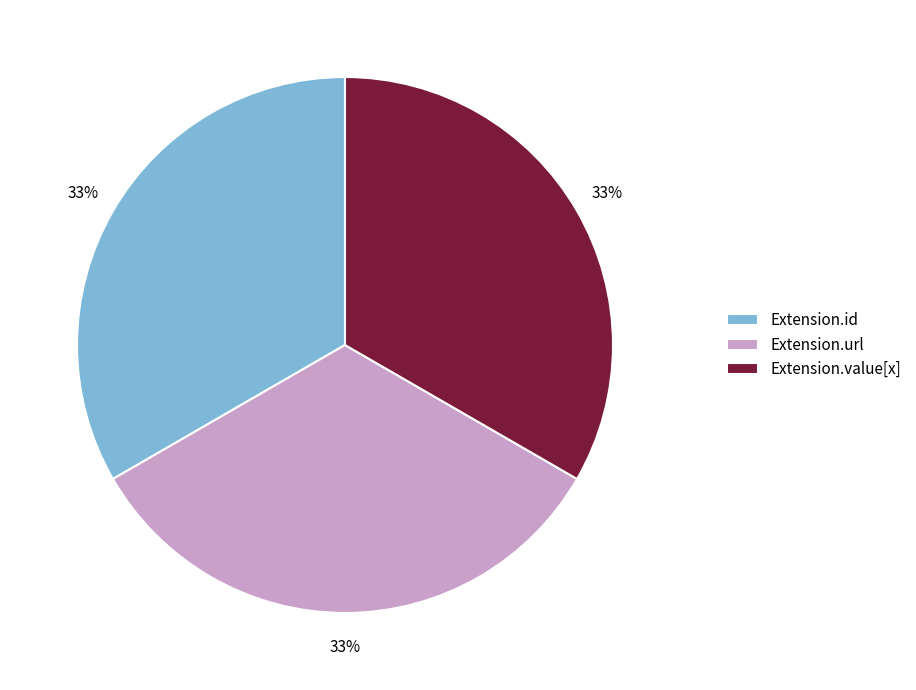

Is it true that Extension.url is 33% of the pie?

True